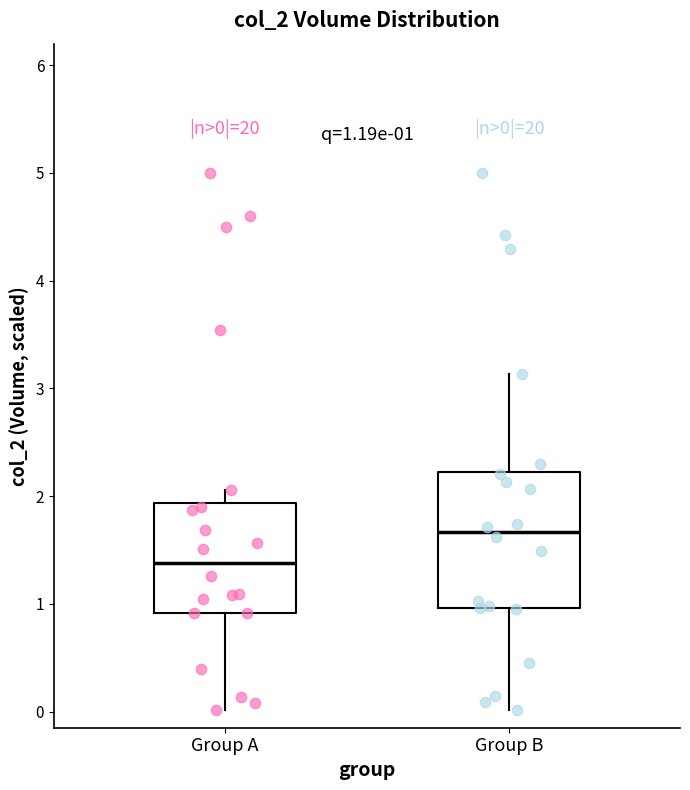

Comparing the boxes themselves (not the whiskers), which one is the tallest?

Group B